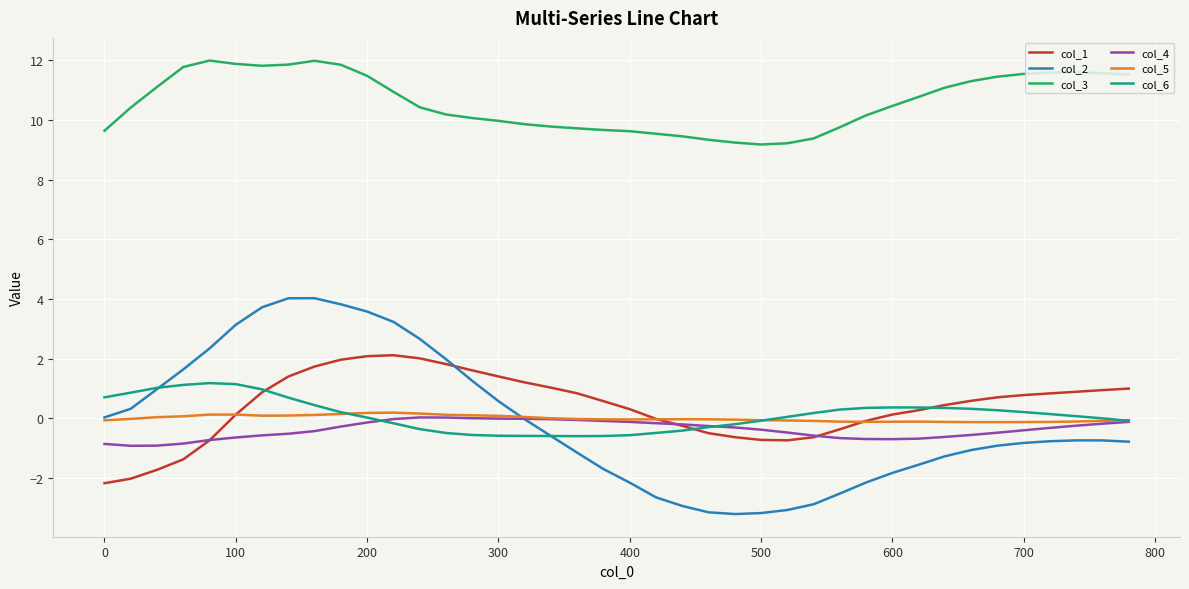

Which series has the largest total across all categories?

col_3